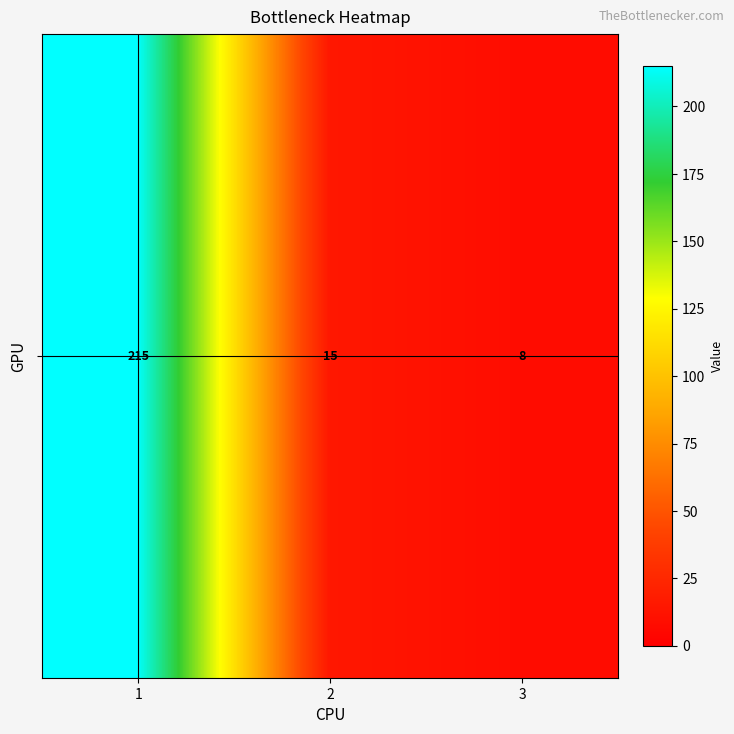

Count the number of values greater than 15.

1